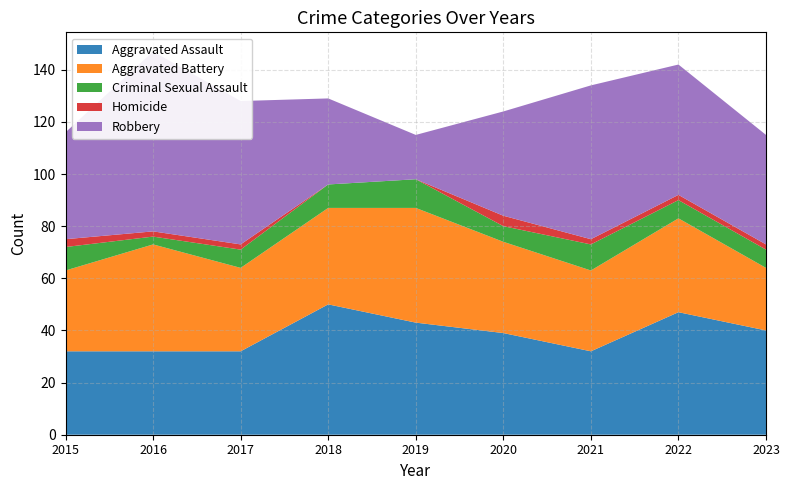

At which category does the chart reach its minimum across all series?

2018